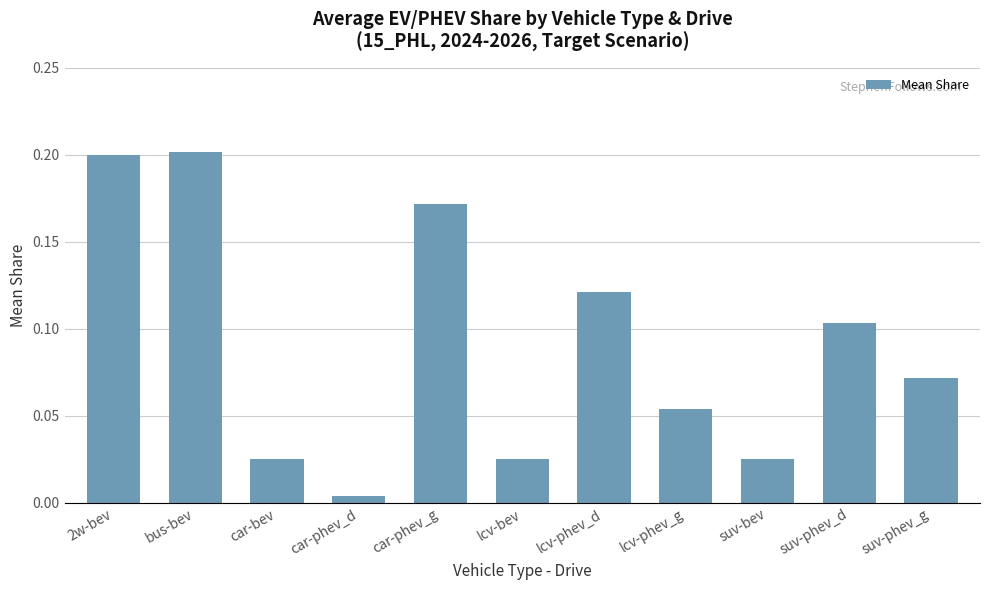

What is the label of the 4th bar from the right?

lcv-phev_g